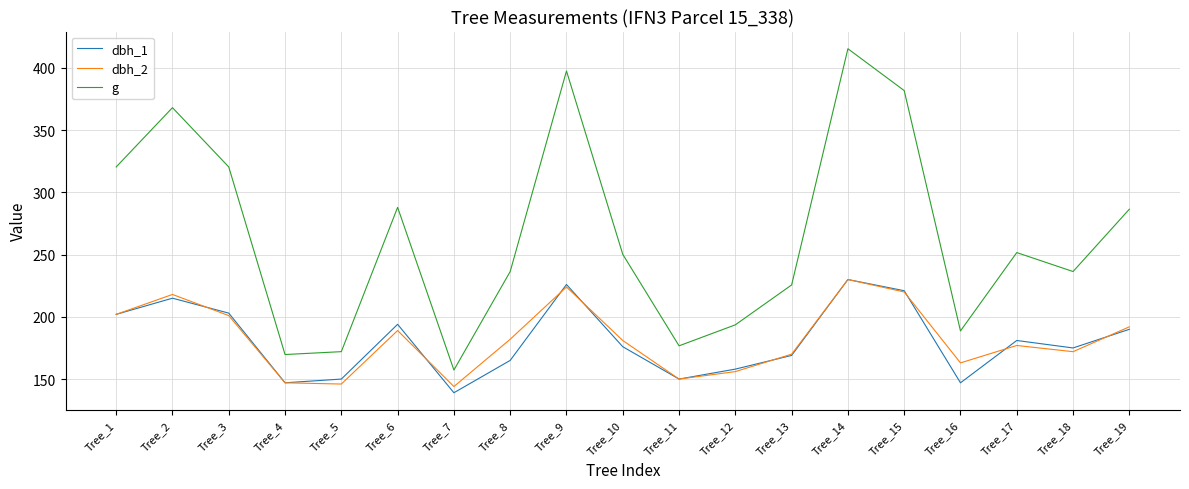

The dbh_2 series shows 267.1 at Tree_17. True or false?

False